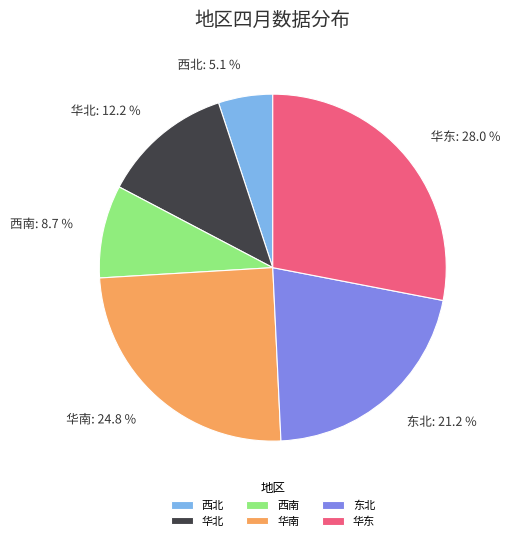

Combined, what portion of the pie is 华北 and 西南?

20.9%